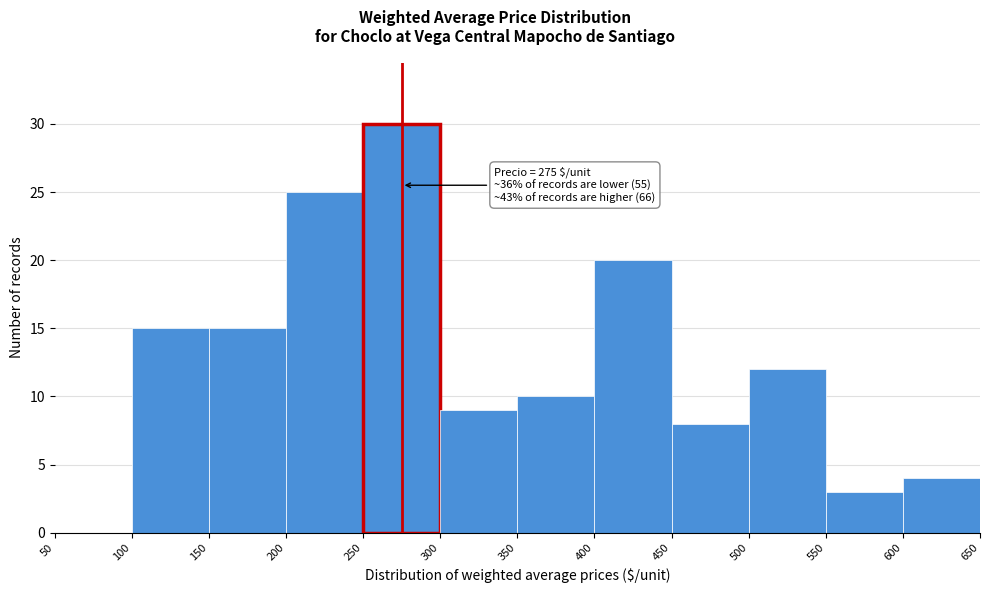

Over which range of the x-axis is the bar tallest?

250 to 300